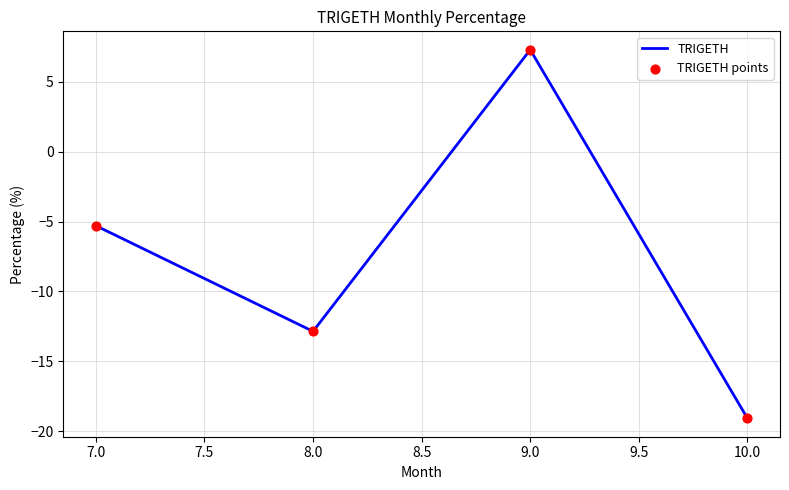

What is the change in value from 7.0 to 9.0?

+12.6